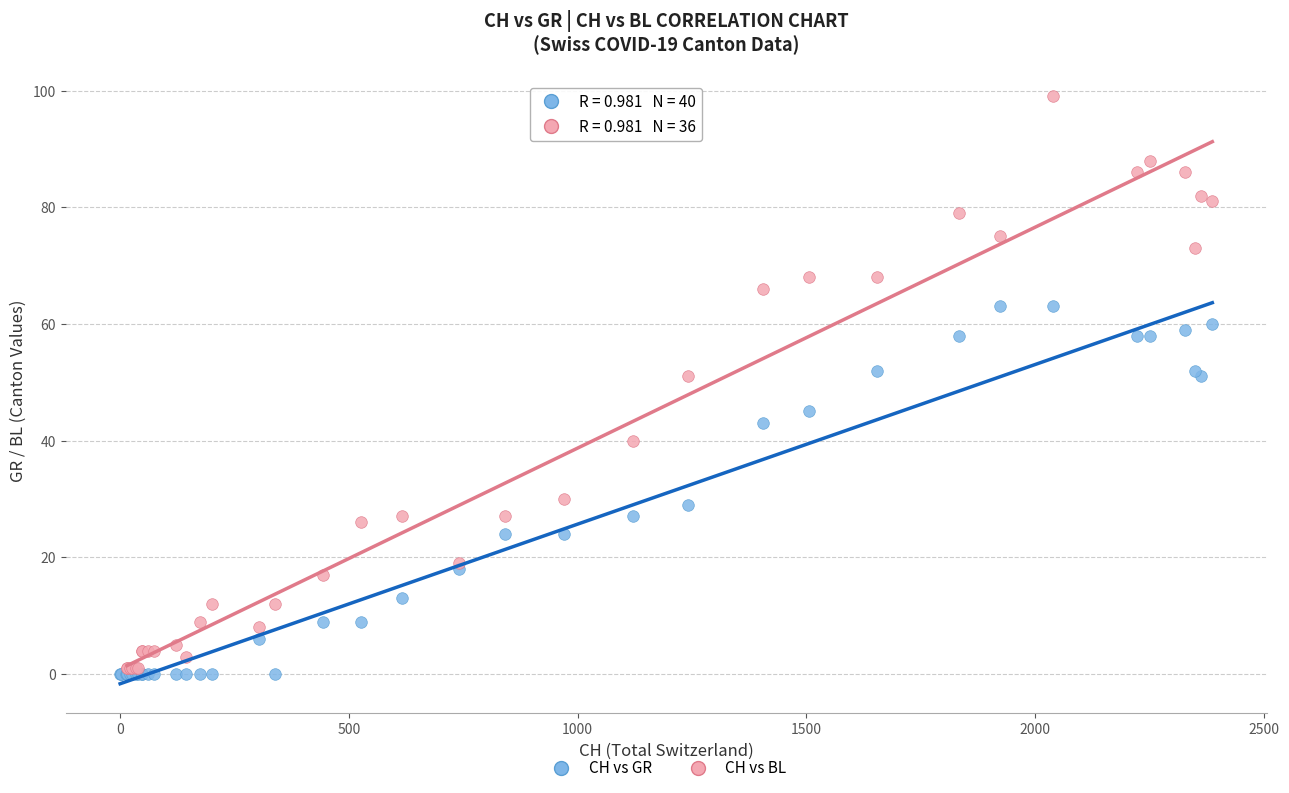

Which series has the widest spread of Y values?

CH vs BL